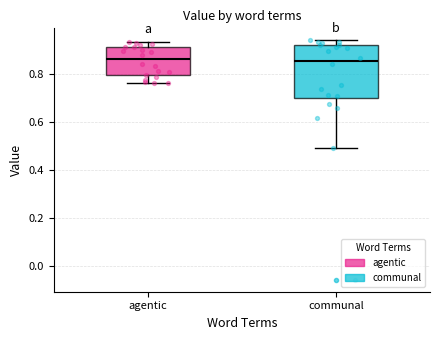

Comparing the boxes themselves (not the whiskers), which one is the tallest?

communal